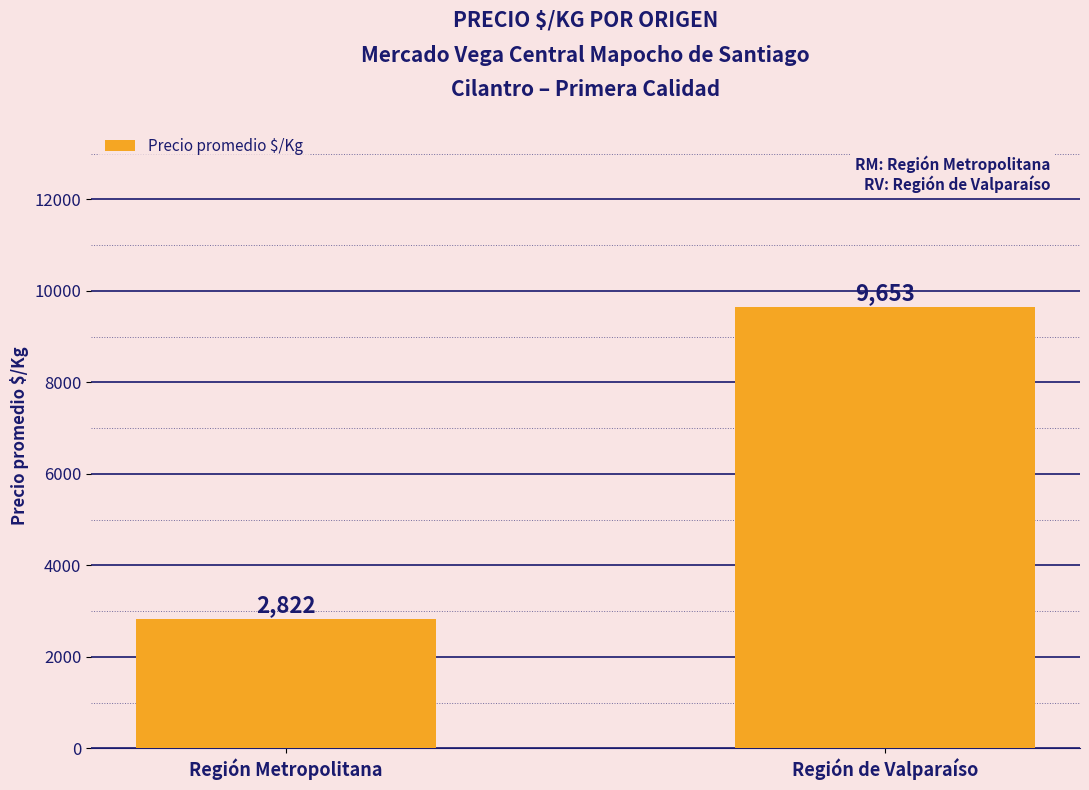

What is the sum of all values?

12475